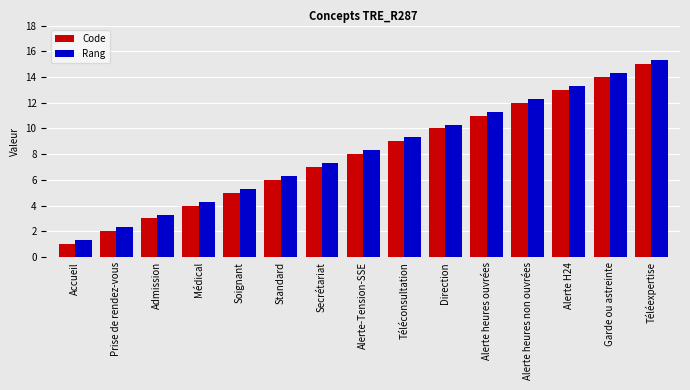

The value of Code at Prise de rendez-vous is 2.0. True or false?

True